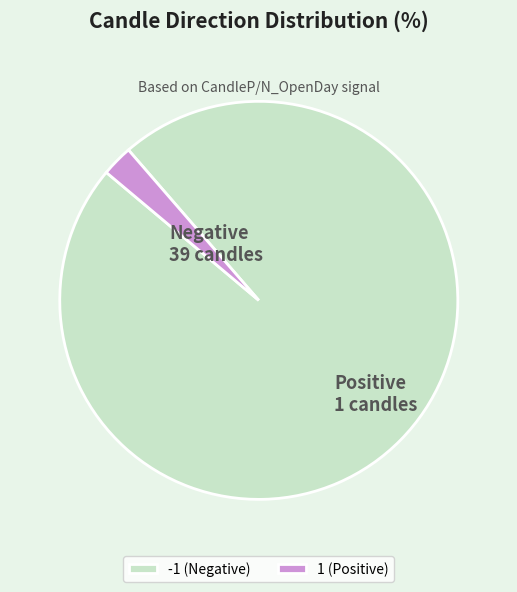

Is there any slice that represents more than half of the pie?

Yes